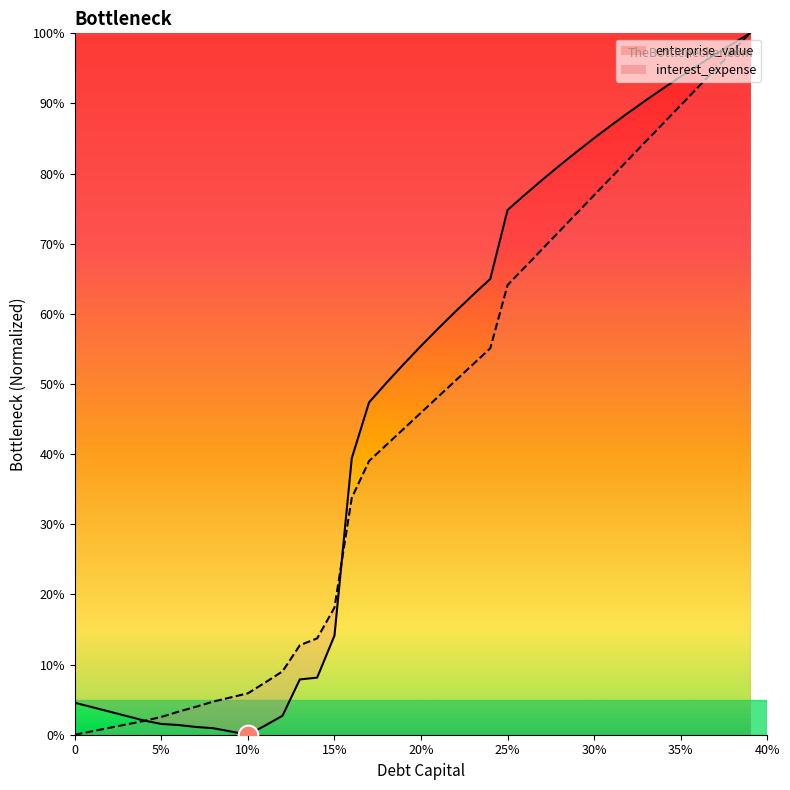

Which series has the largest total across all categories?

cost_capital